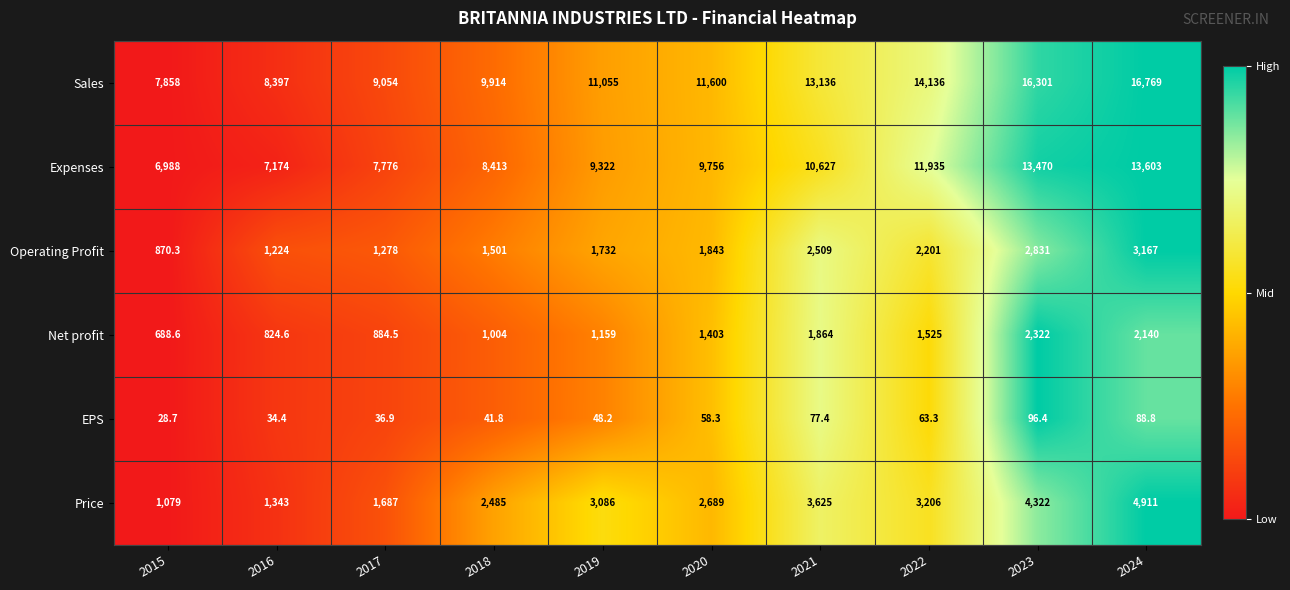

Is it true that Sales equals 6272.7 at 2019?

False